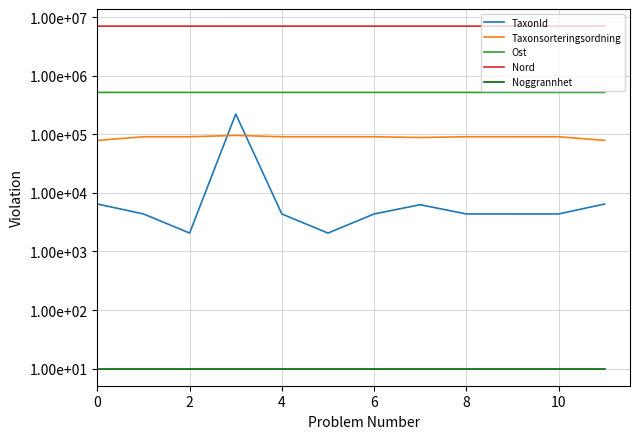

True or false: Nord has more than 0 interior local peaks.

True